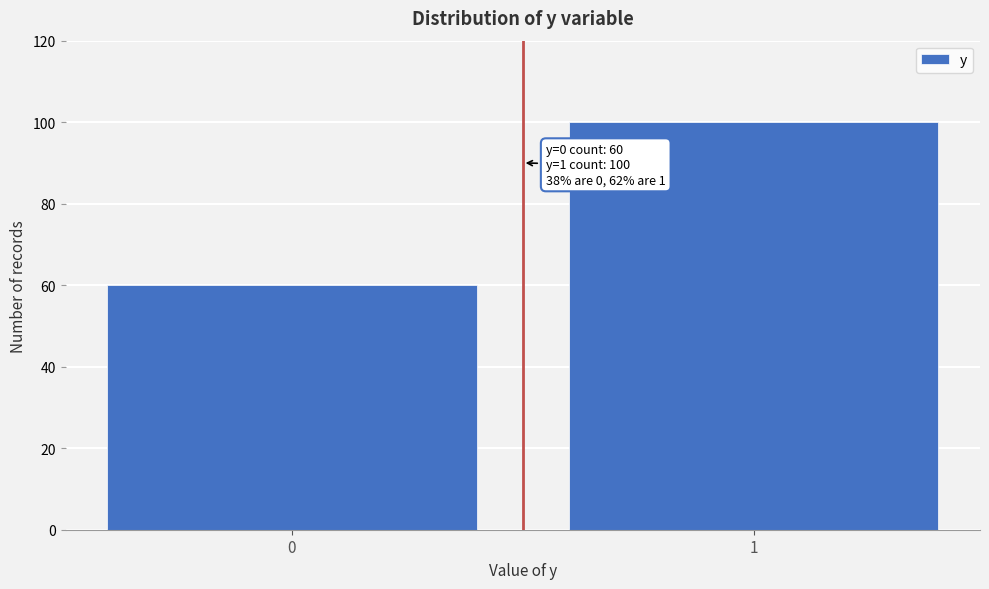

Reading left to right, what are all the values shown in this chart?

0=60	1=100